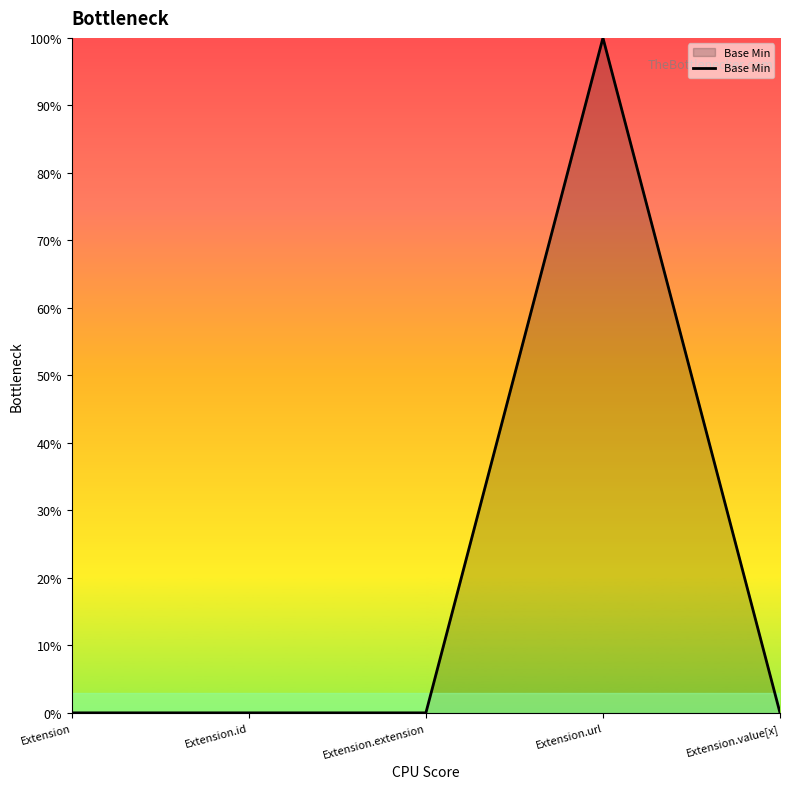

What is the greatest value displayed?

1.0